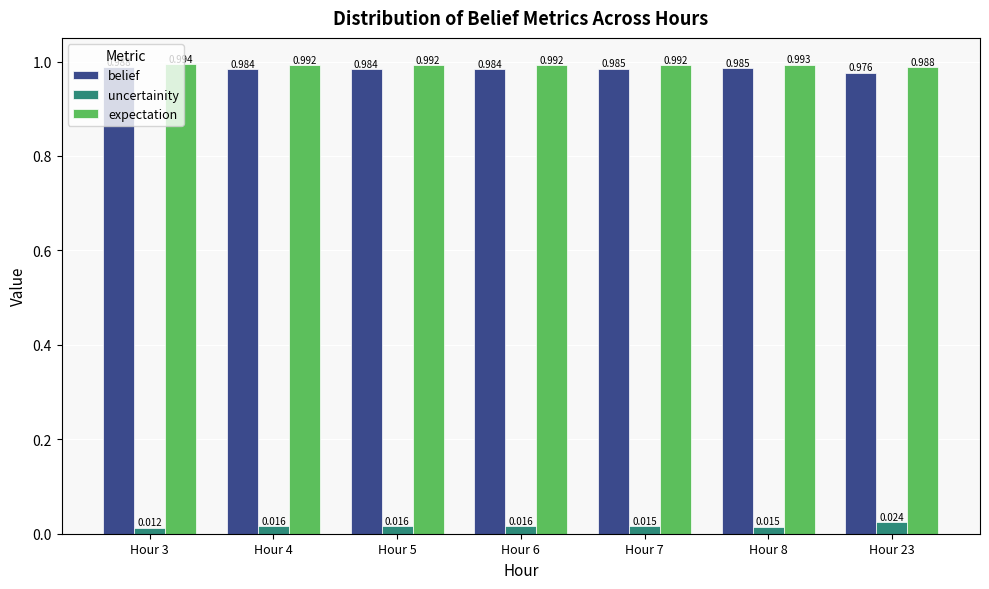

Rank the series by their maximum value, from lowest to highest.

uncertainity, belief, expectation